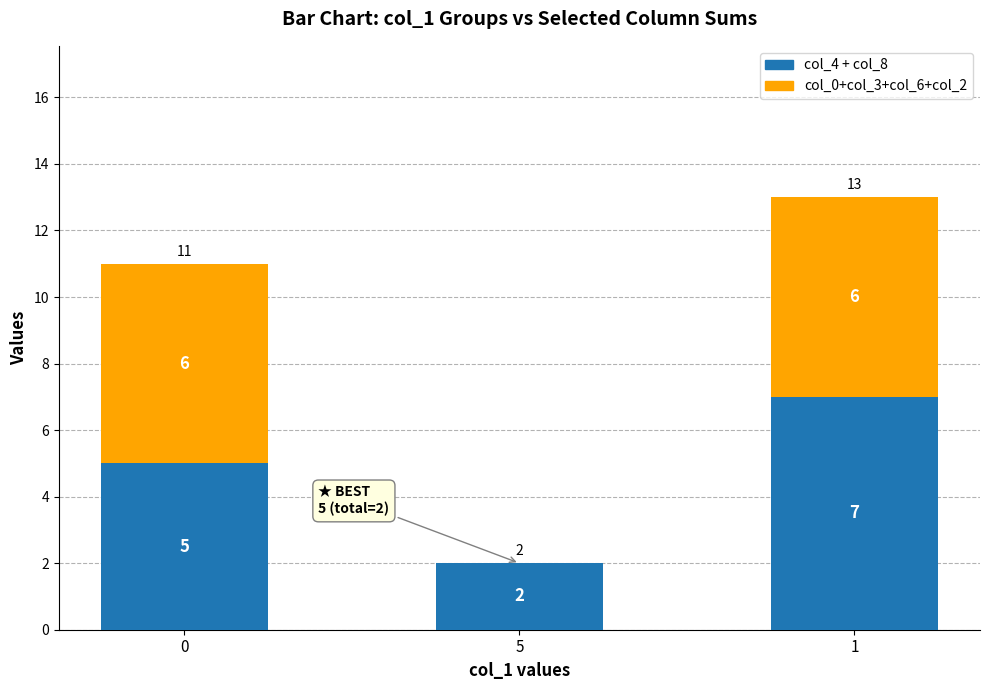

What is the maximum value for col_4 + col_8?

7